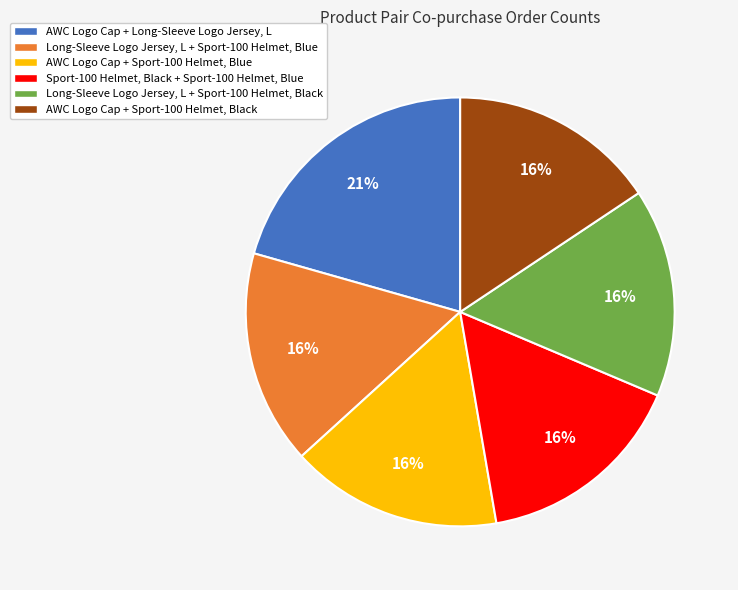

To the nearest percent, what percentage of the pie is Sport-100 Helmet, Black + Sport-100 Helmet, Blue?

16%